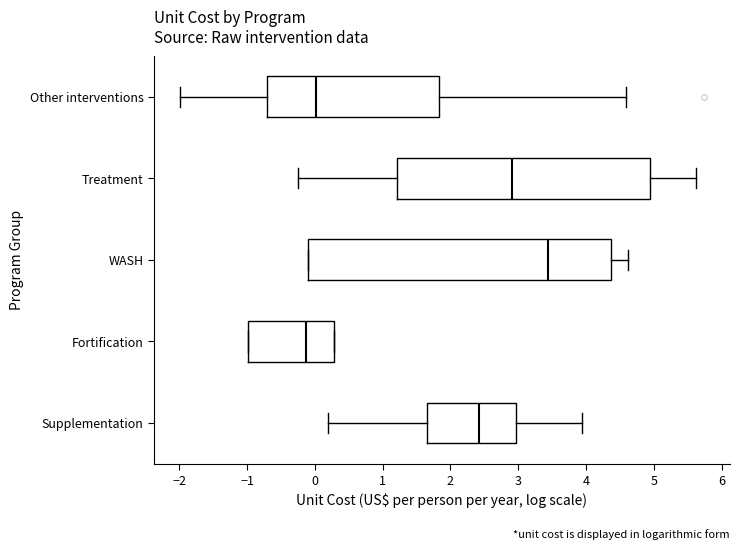

Reading bottom to top, transcribe this box plot: for each box, give where its median line is, the range the box spans, and where its two whiskers end, as read against the x-axis. The values are not printed on the chart, so give them approximately, as read against the axis.

Supplementation: median 2.4, box 1.6 to 3.0, whiskers 0.2 to 3.9
Fortification: median -0.1, box -1.0 to 0.3, whiskers -1.0 to 0.3
WASH: median 3.4, box -0.1 to 4.4, whiskers -0.1 to 4.6
Treatment: median 2.9, box 1.2 to 4.9, whiskers -0.2 to 5.6
Other interventions: median 0.0, box -0.7 to 1.8, whiskers -2.0 to 4.6